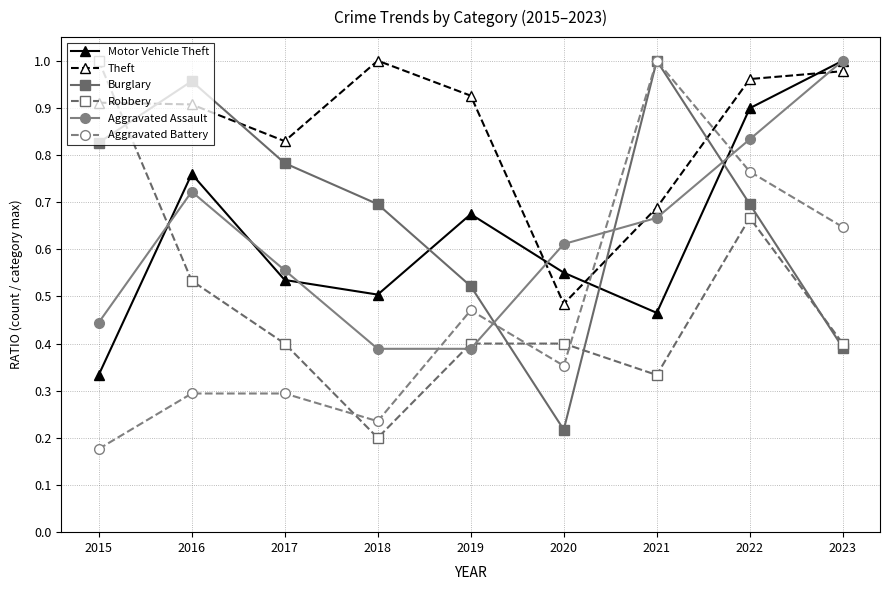

How many times do Theft and Robbery cross each other?

1